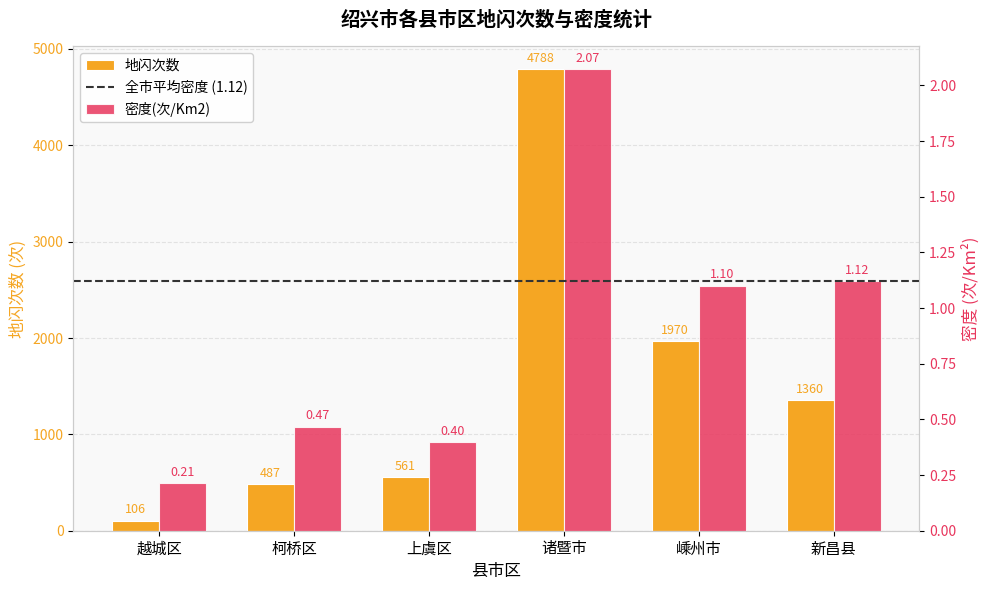

What is the label of the 6th bar from the right?

越城区